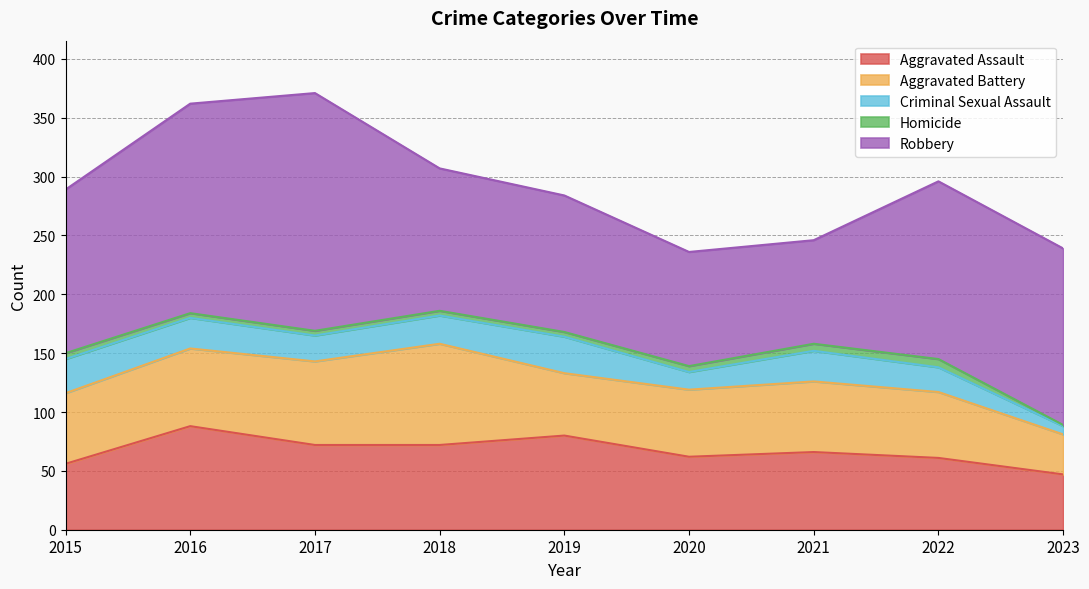

Which label corresponds to the smallest value in the chart?

2023